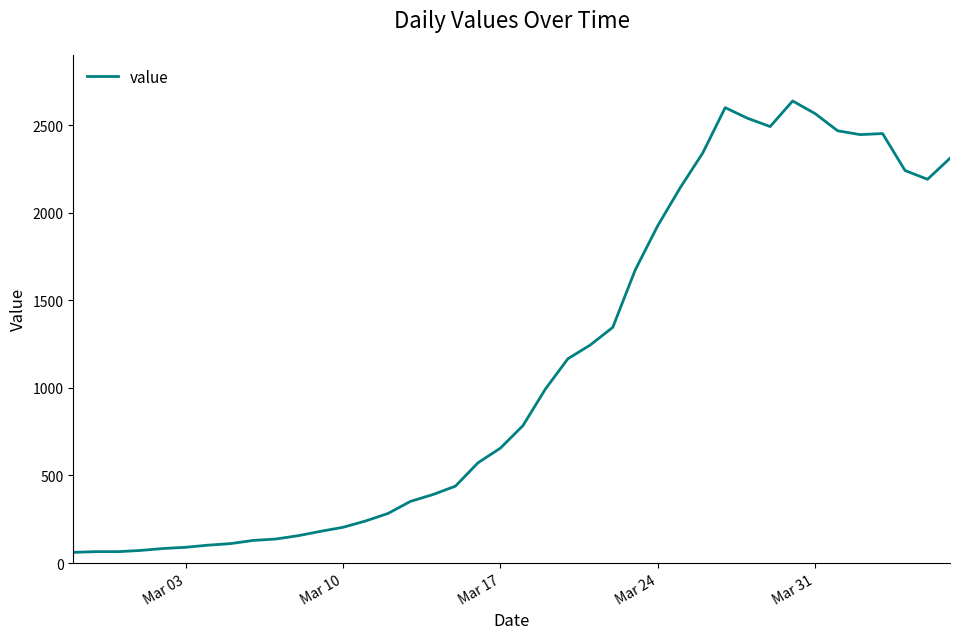

What is the greatest value displayed?

2638